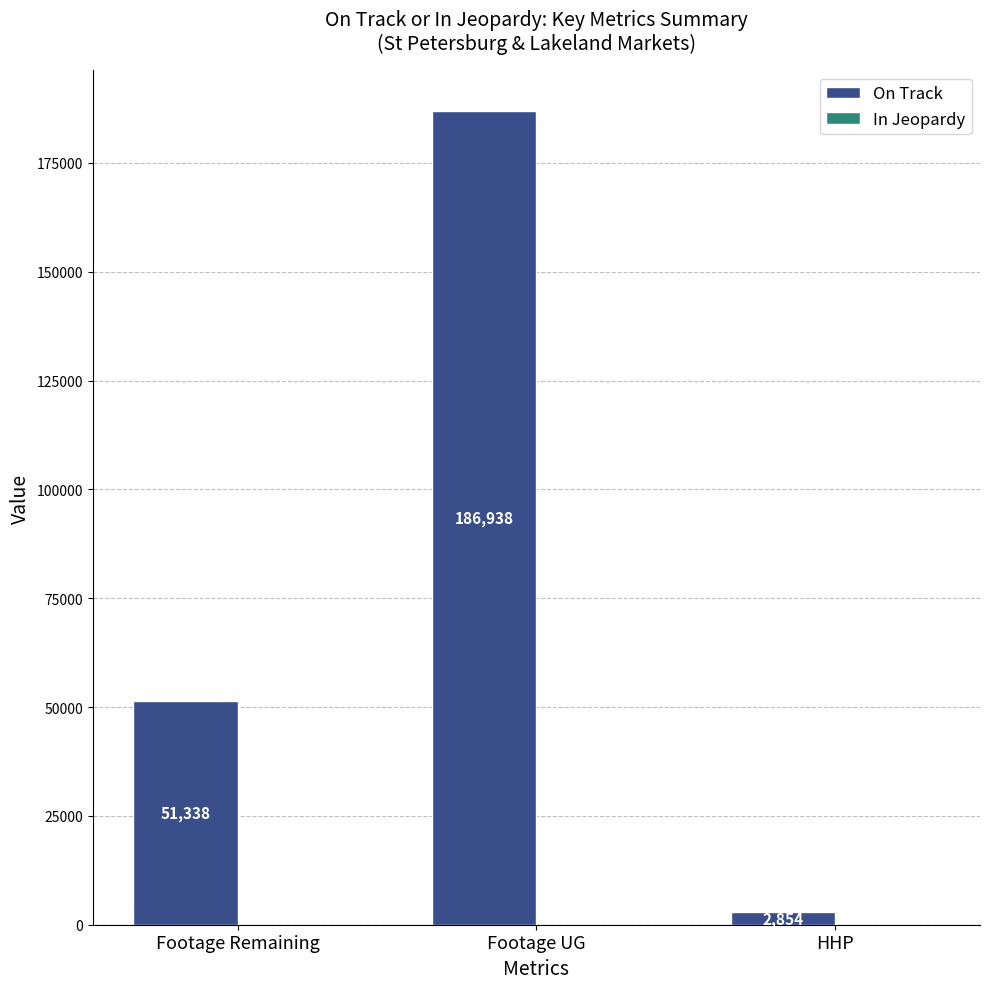

What is the difference between the values at Footage Remaining and Footage UG?

135600